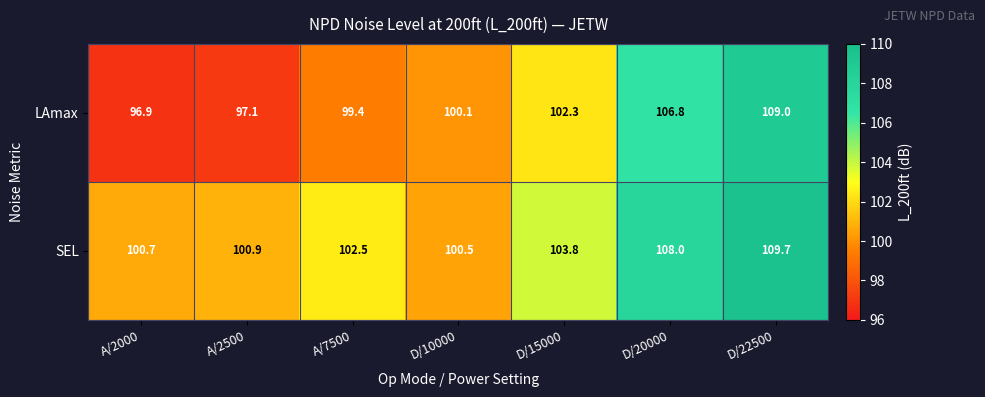

Which label corresponds to the largest value in the chart?

D/22500